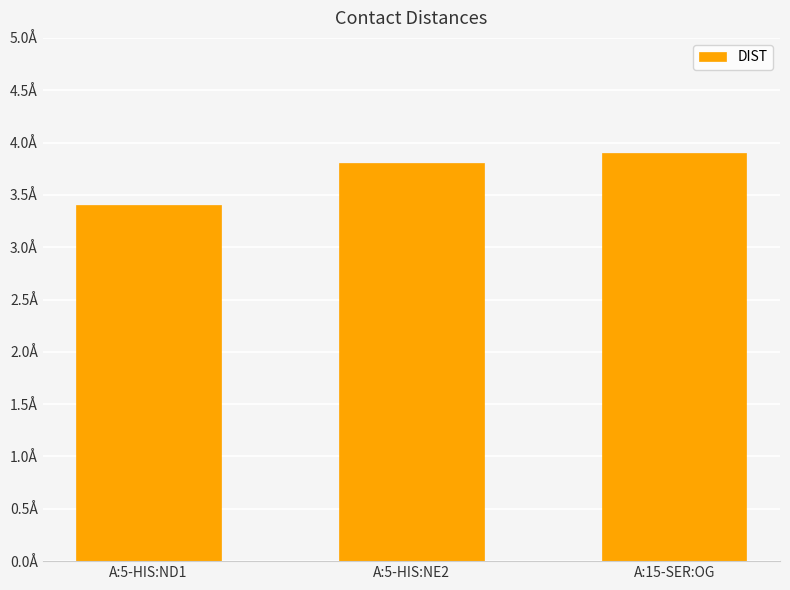

Are the bars horizontal?

No